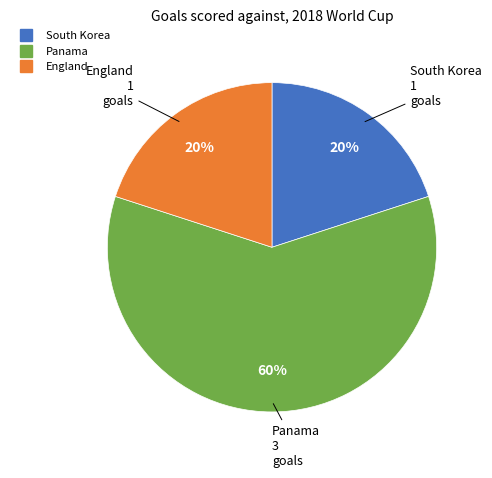

To the nearest percent, what percentage of the pie is South Korea?

20%